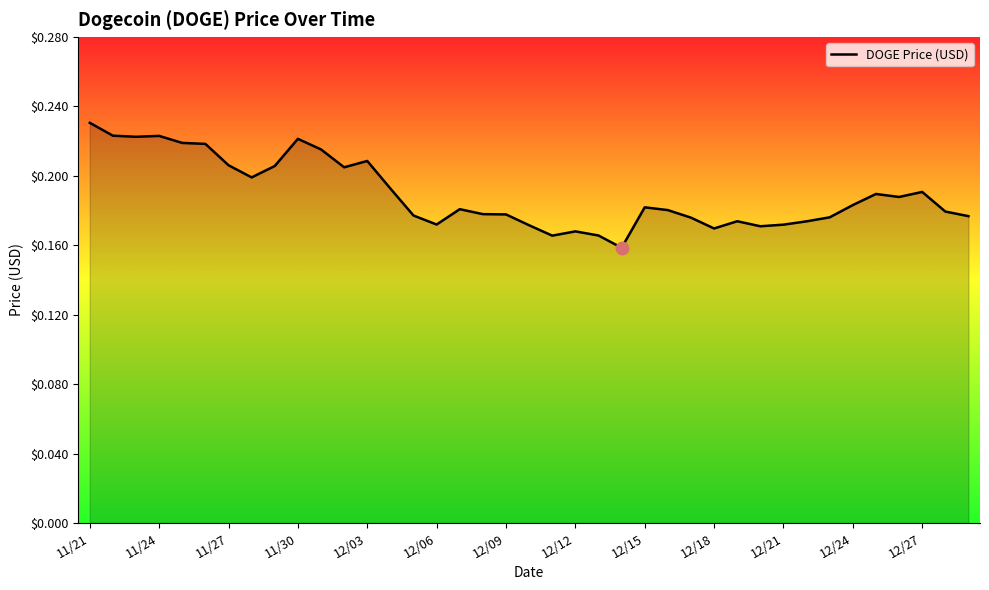

Is it true that the value at 12/15 is 0.3?

False